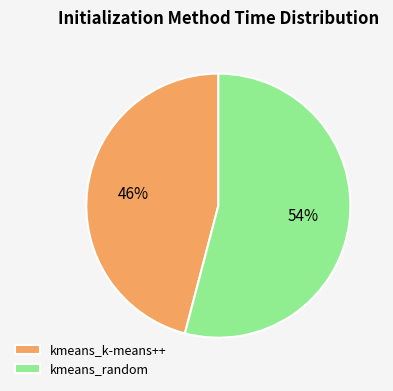

Is kmeans_k-means++ the majority of the pie?

No